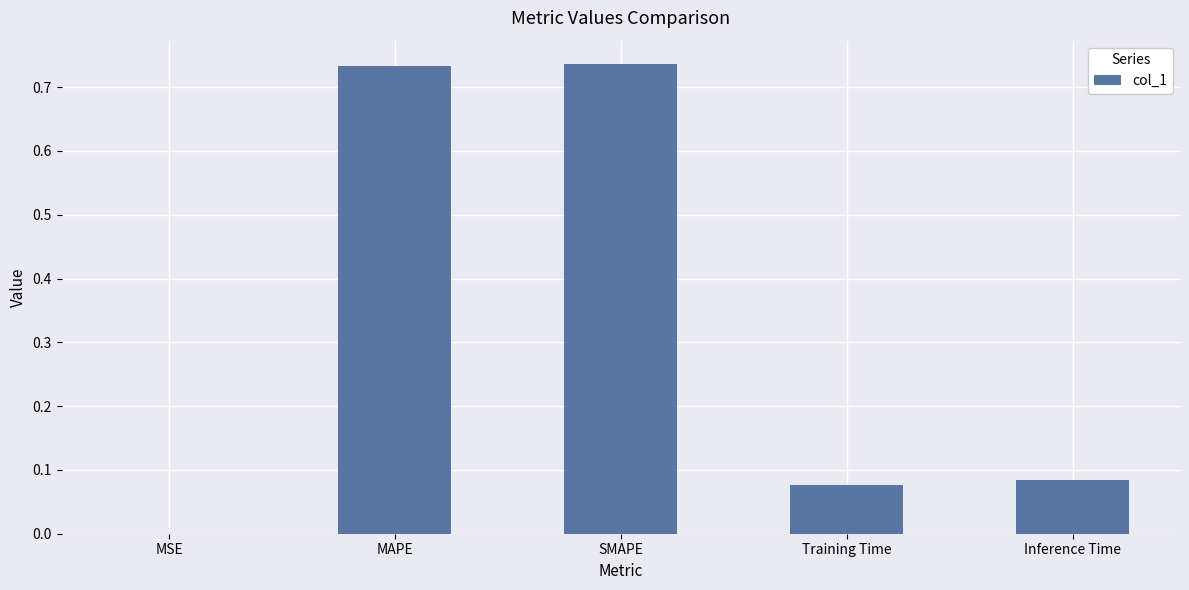

What is the sum of all values?

1.6